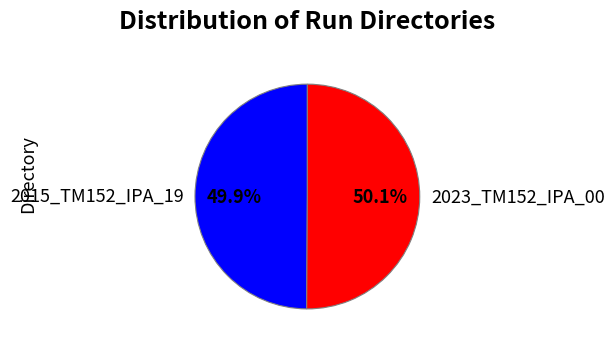

To the nearest percent, what portion does 2015_TM152_IPA_19 represent?

50%